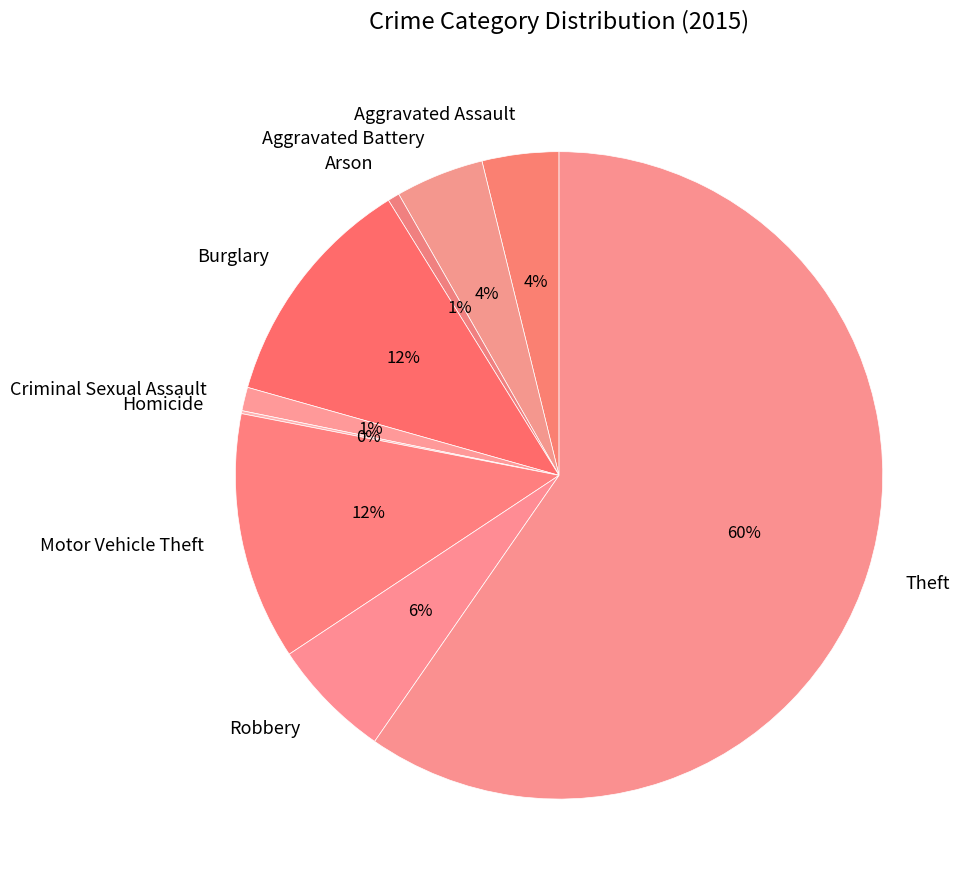

Is Burglary the majority of the pie?

No